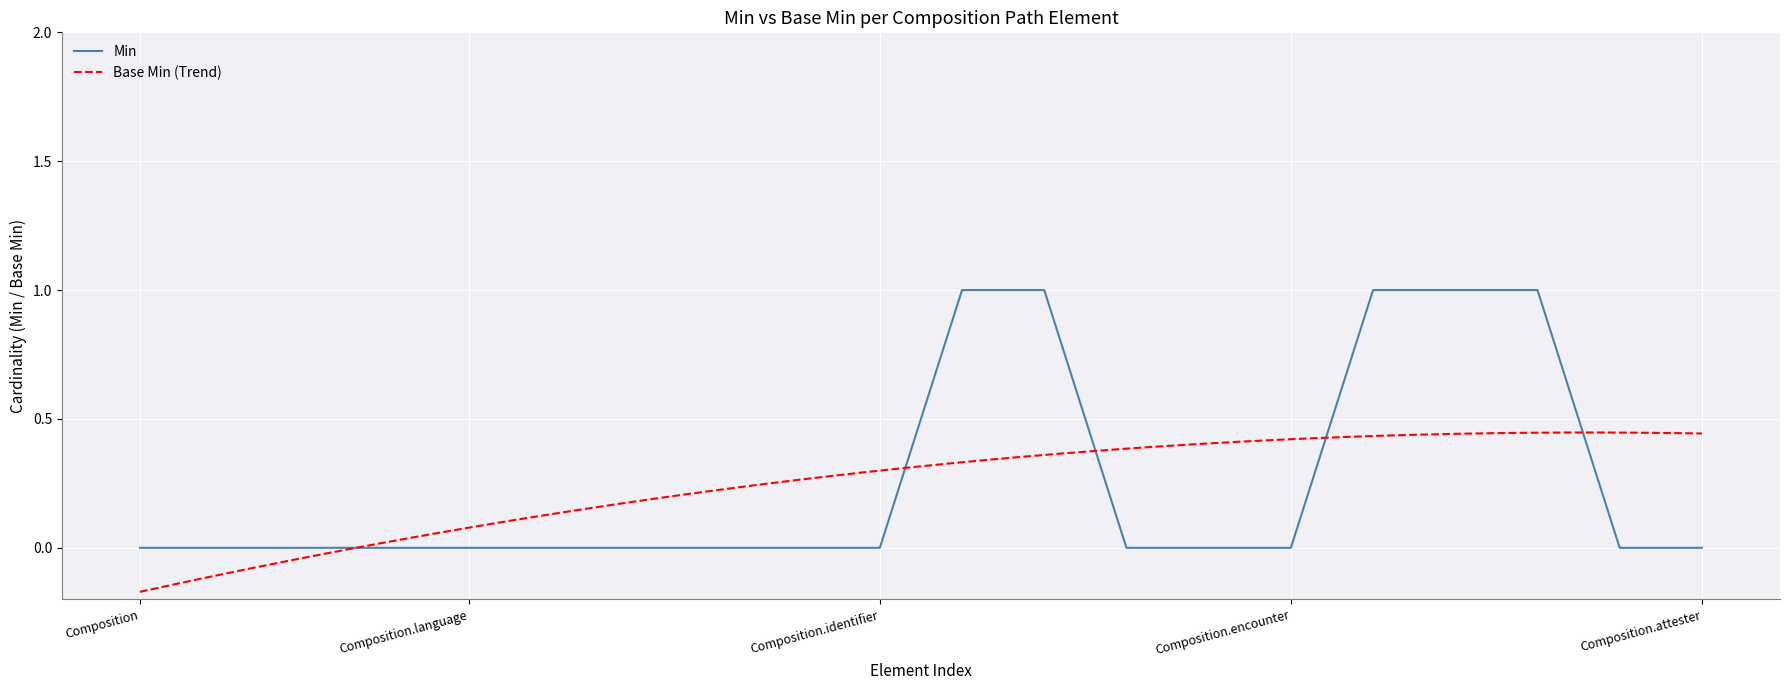

What is the difference between the maximum and second lowest values?

1